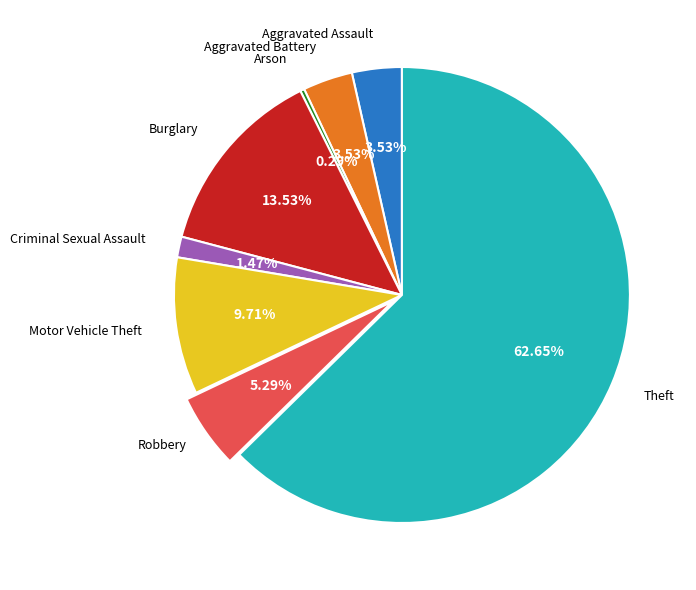

Is there a majority slice in this chart?

Yes